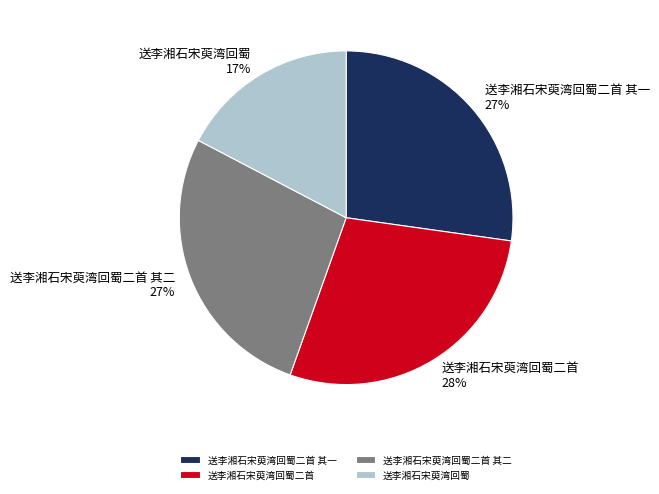

Is 送李湘石宋萸湾回蜀二首 其一 the majority of the pie?

No